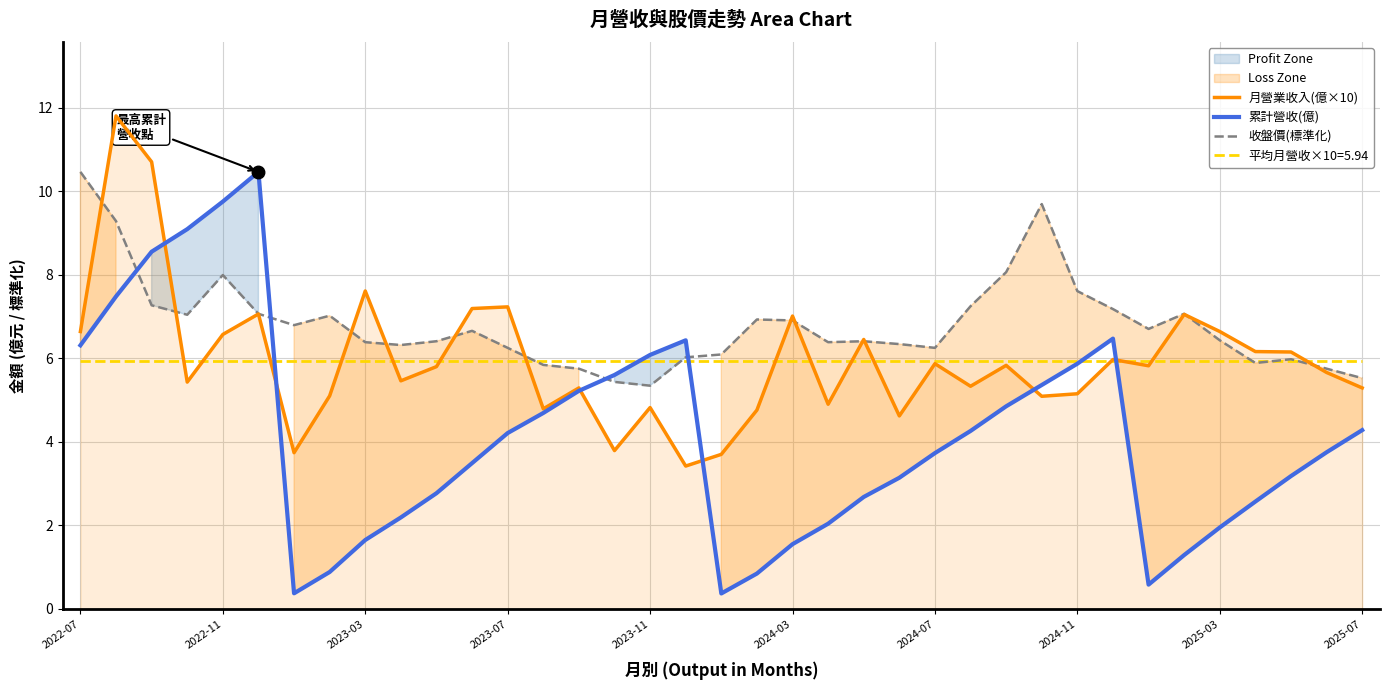

After their last crossing, which series has the higher values: 月營業收入(億×10) or 累計營收(億)?

月營業收入(億×10)